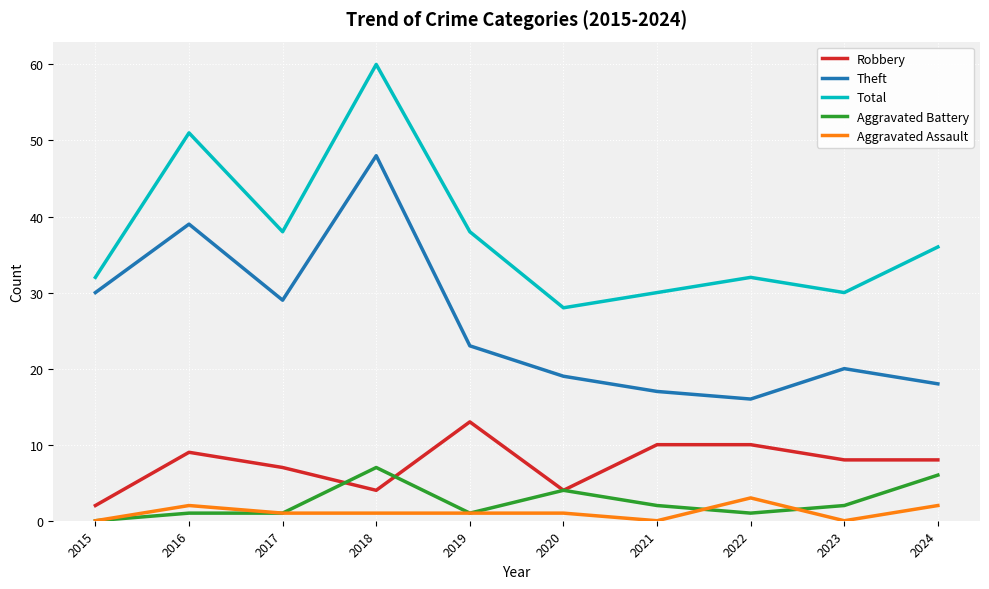

At which label does Aggravated Battery reach its peak?

2018